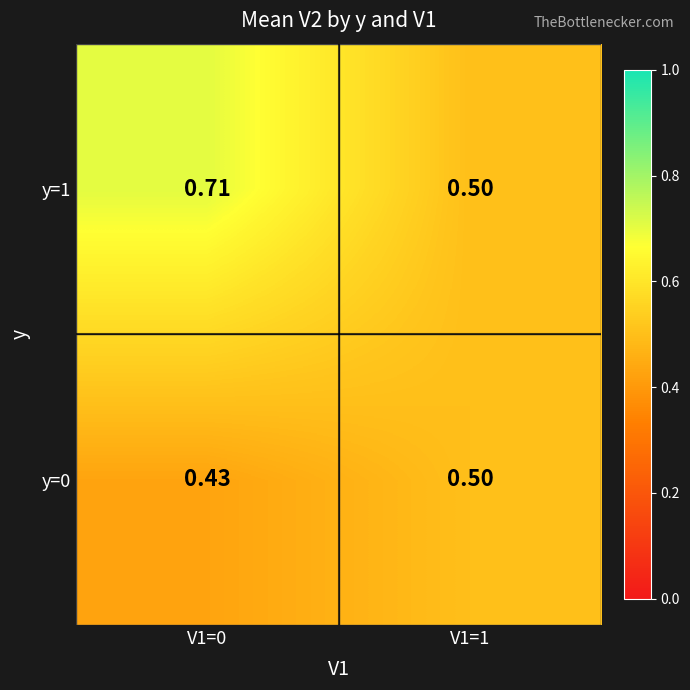

At how many categories does at least one series exceed 0?

2